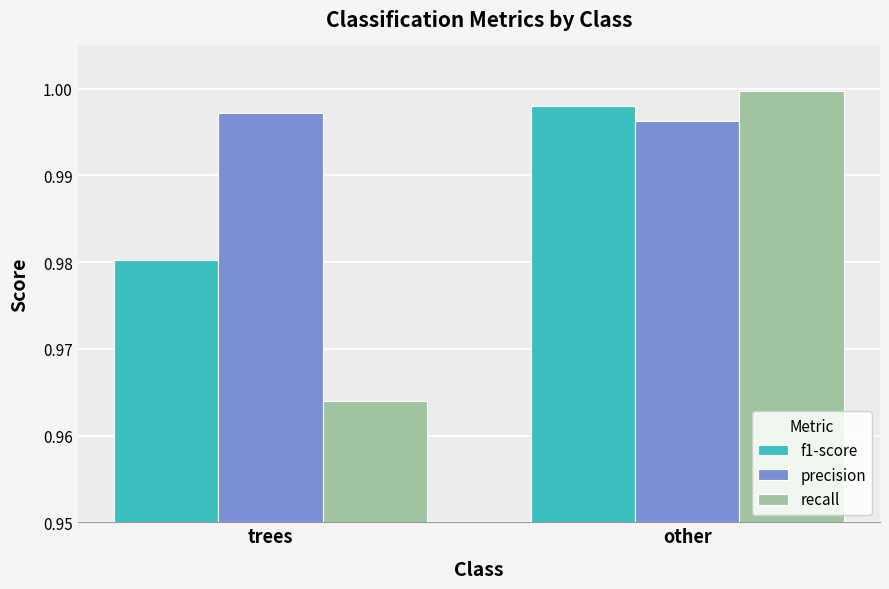

What position from the right is other?

1